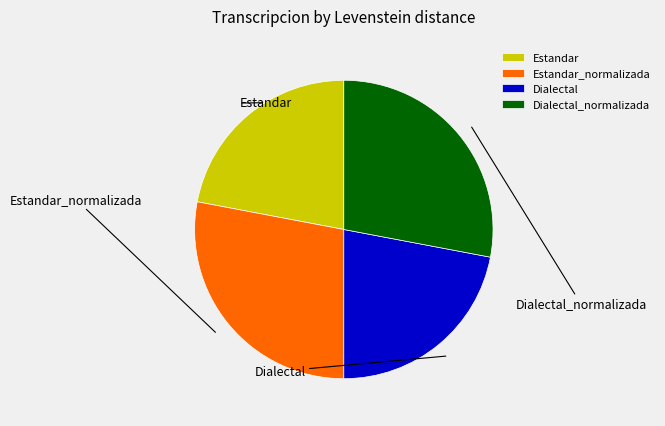

Does Estandar represent more than half of the total?

No